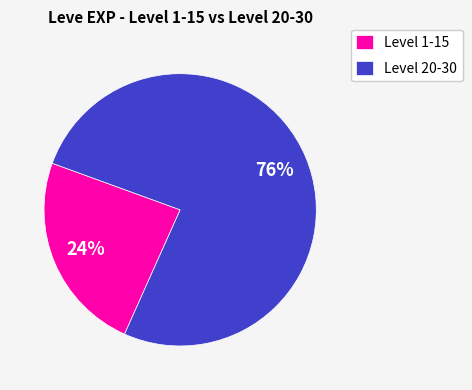

Which slice is the largest?

Level 20-30